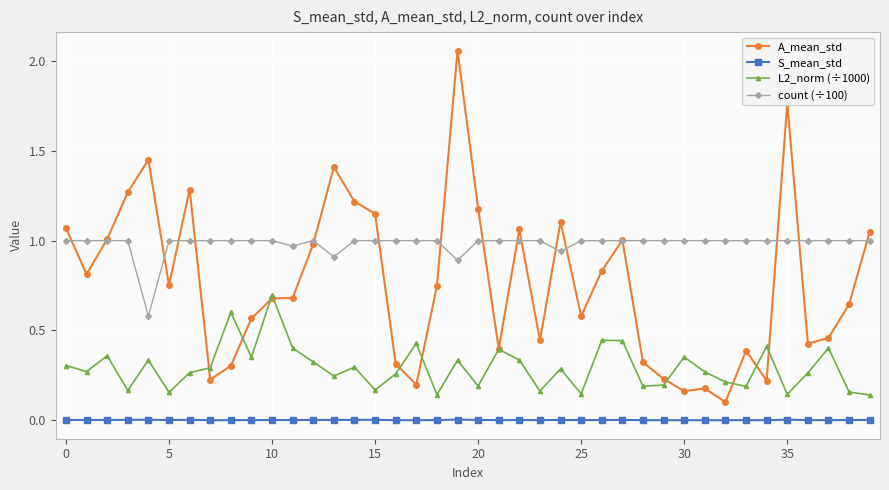

Which series has the widest spread of values?

A_mean_std